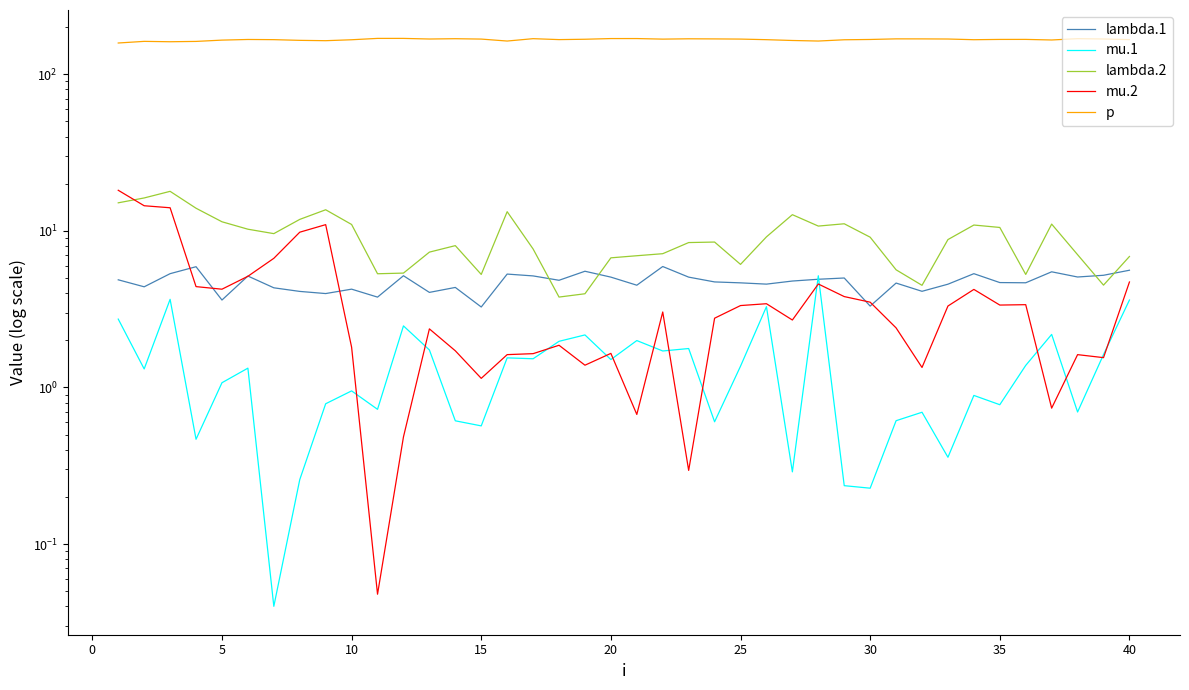

Count the number of data series in this chart.

5